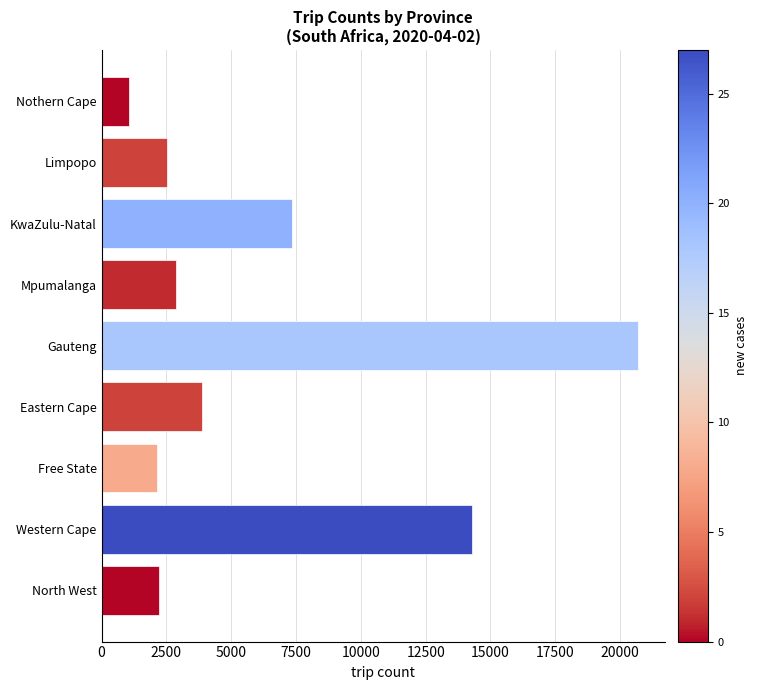

What is the value of the 9th bar from the top?

2205